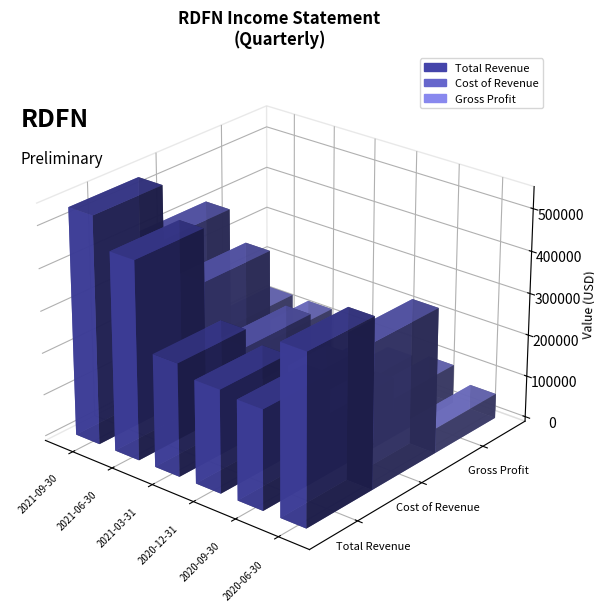

What is the maximum value for Total Revenue?

540100